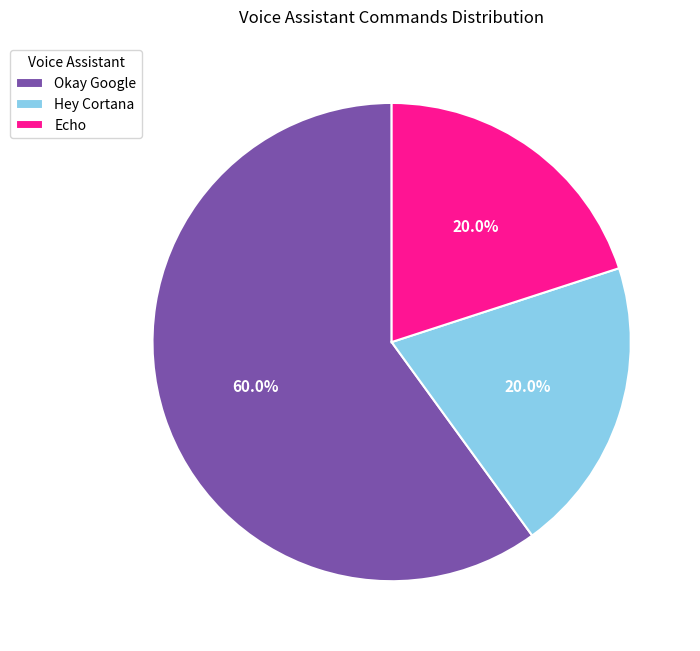

Which category has the biggest portion of the pie?

Okay Google